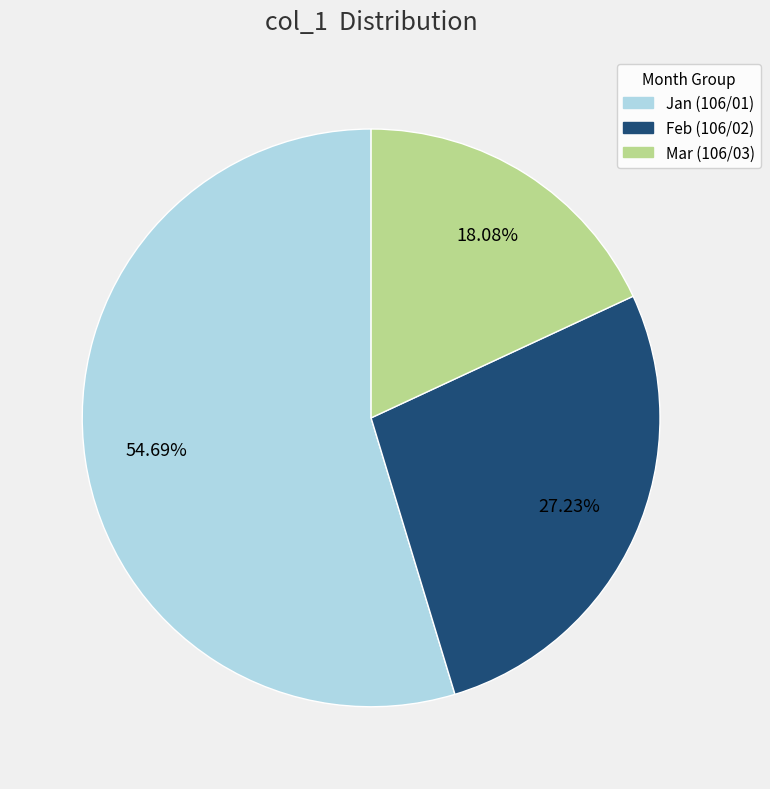

Is there any slice that represents more than half of the pie?

Yes